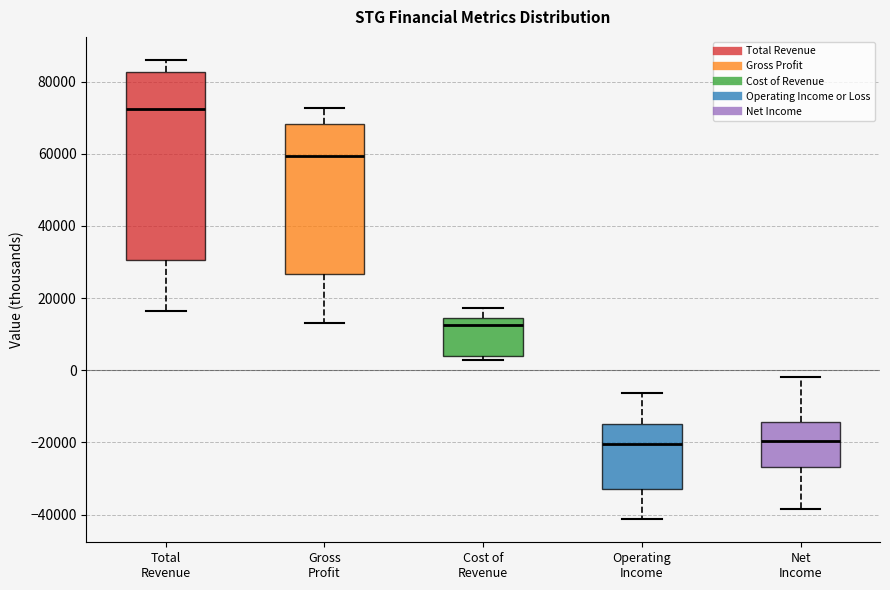

Where is the lower edge of the box for Net Income on the y-axis? The values are not printed on the chart, so give them approximately, as read against the axis.

-26000